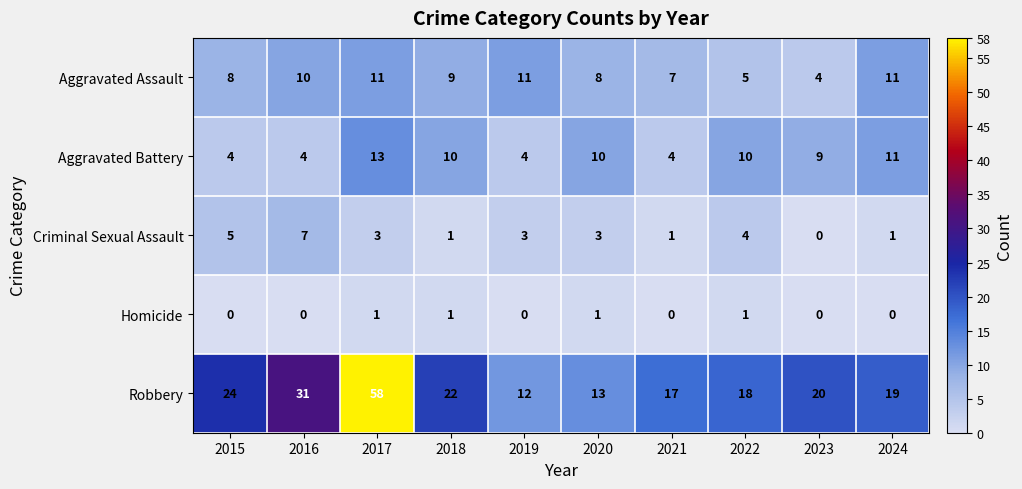

Which series has the largest range (max minus min)?

Robbery